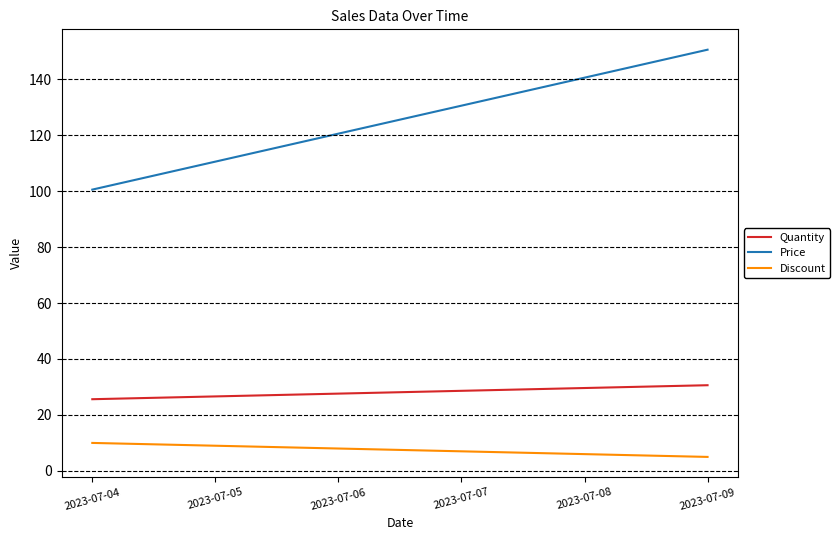

Reading left to right, extract all data points from this chart.

Quantity: 2023-07-04=25.6	2023-07-05=26.6	2023-07-06=27.6	2023-07-07=28.6	2023-07-08=29.6	2023-07-09=30.6
Price: 2023-07-04=100.5	2023-07-05=110.5	2023-07-06=120.5	2023-07-07=130.5	2023-07-08=140.5	2023-07-09=150.5
Discount: 2023-07-04=10.0	2023-07-05=9.0	2023-07-06=8.0	2023-07-07=7.0	2023-07-08=6.0	2023-07-09=5.0